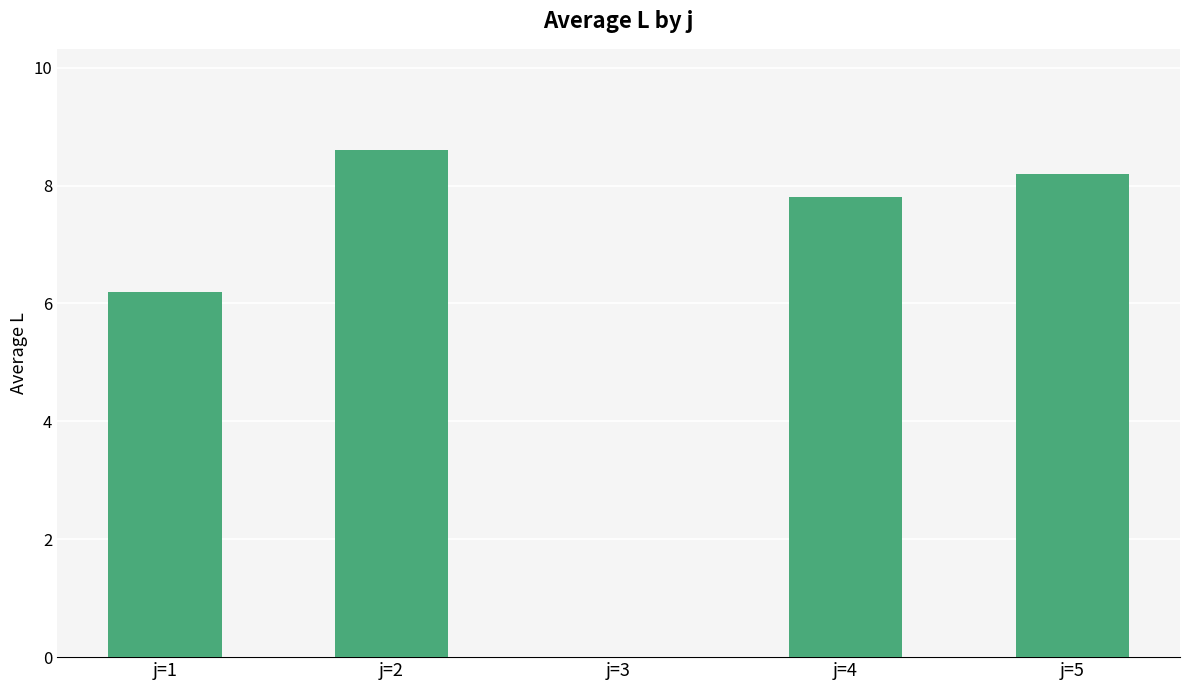

What is the sum of the values at j=2 and j=3?

8.6